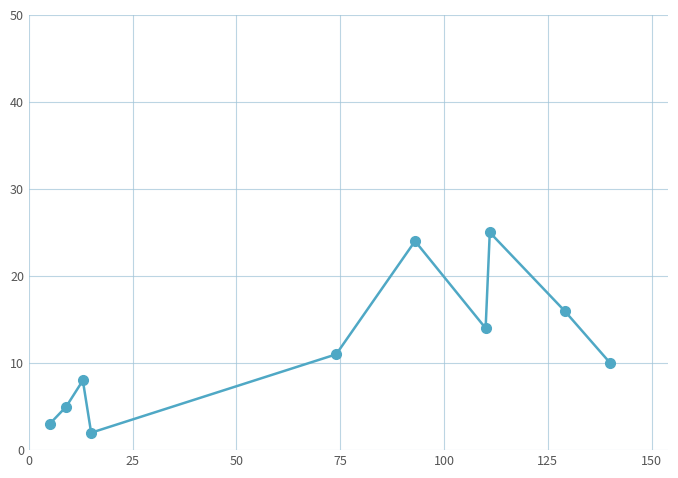

How many points are lower than both their immediate neighbors (excluding endpoints)?

2